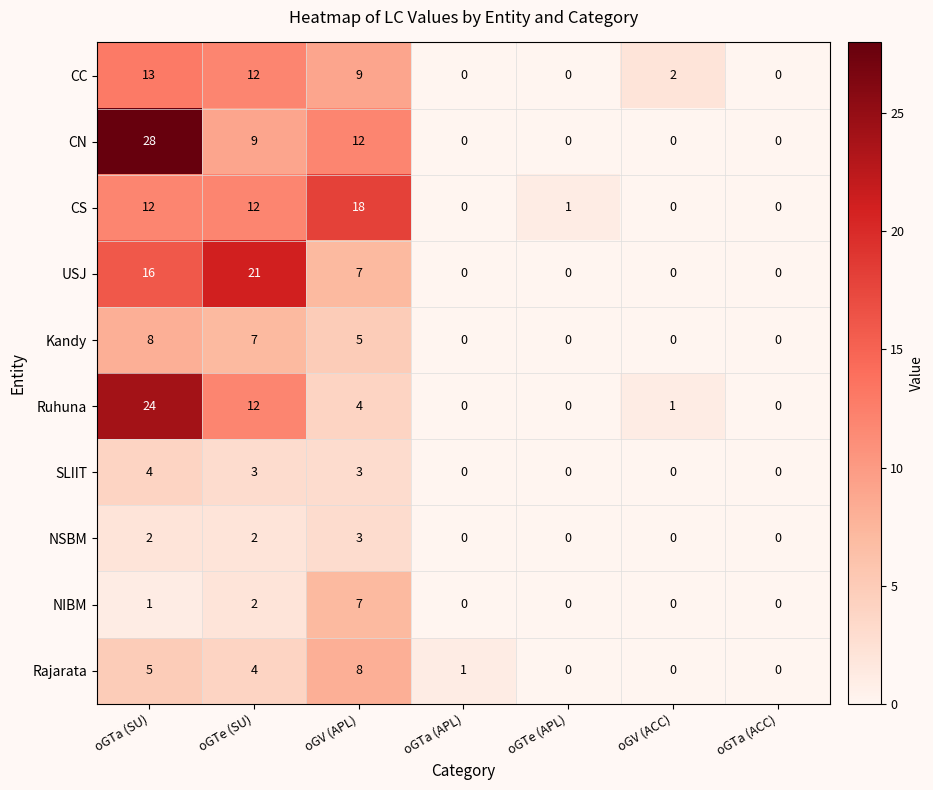

At which category is the sum across all series the highest?

oGTa (SU)